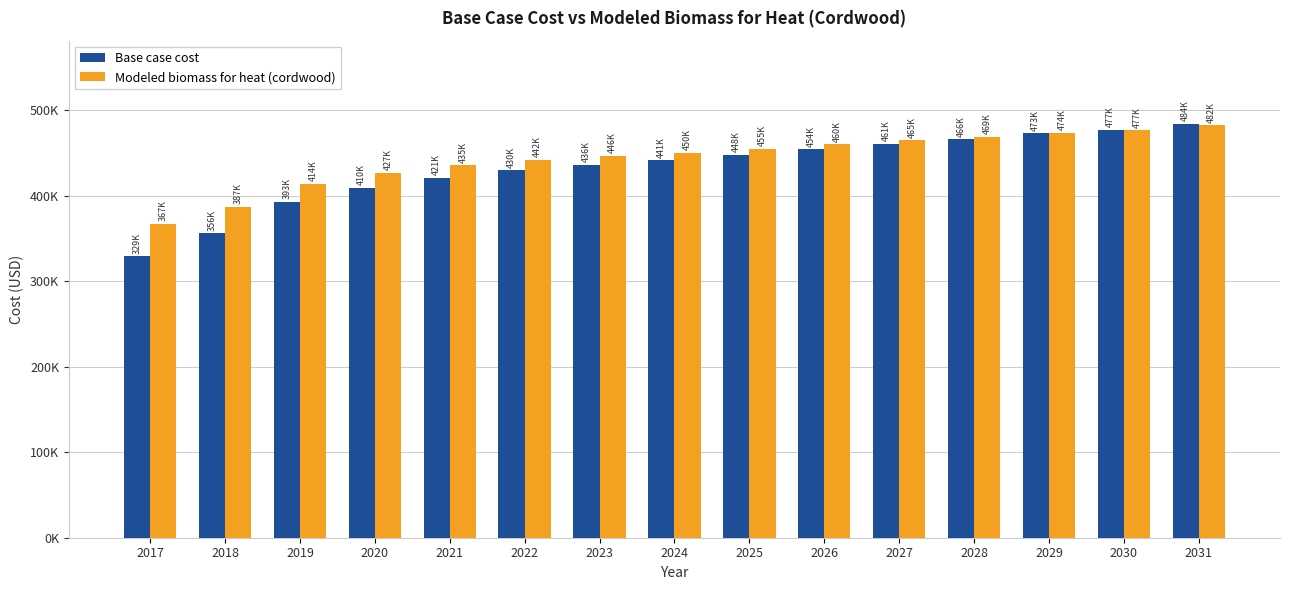

Does the chart contain stacked bars?

No